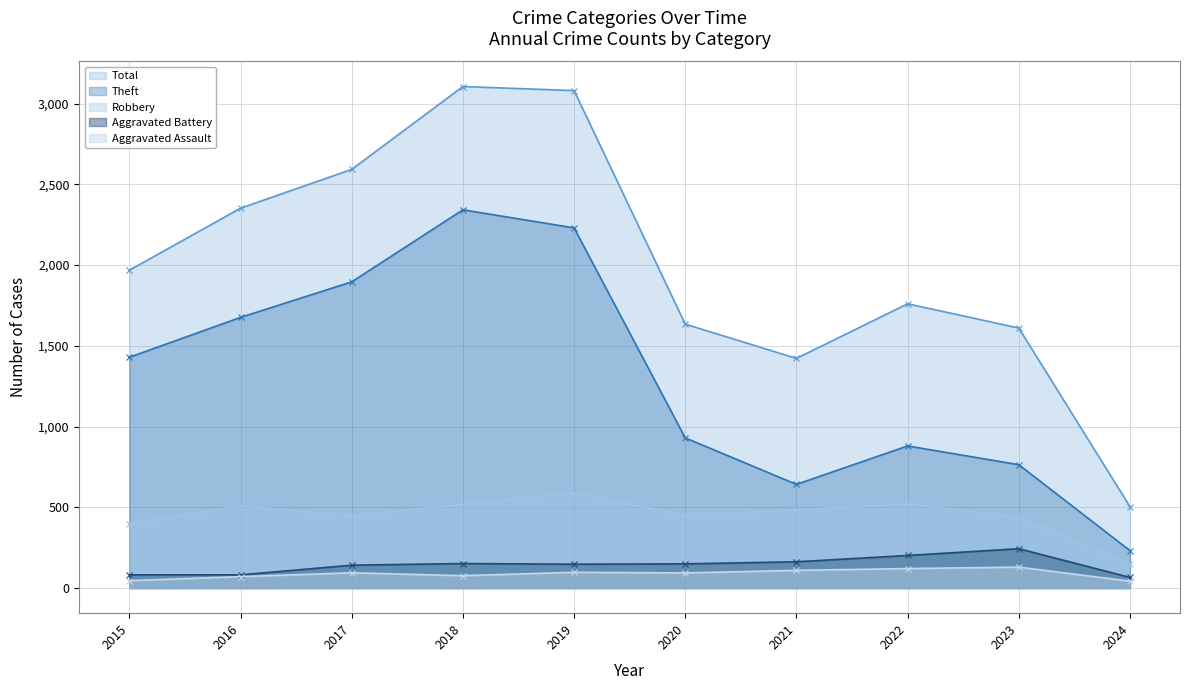

True or false: Robbery and Theft cross at least once.

False